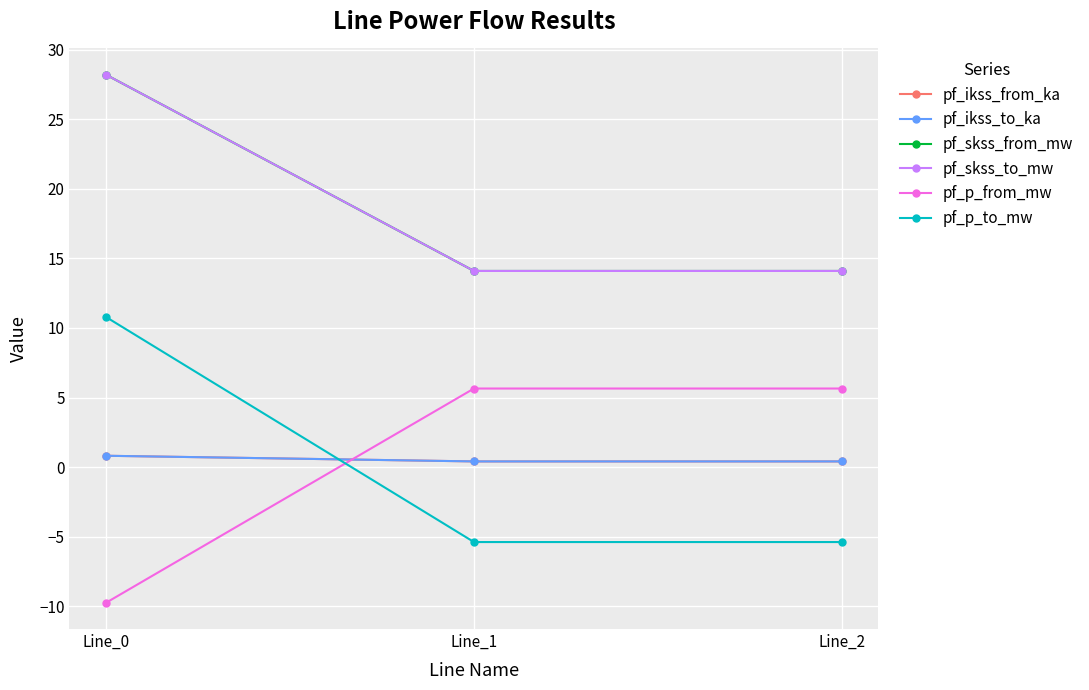

Does the chart have visible grid lines?

Yes